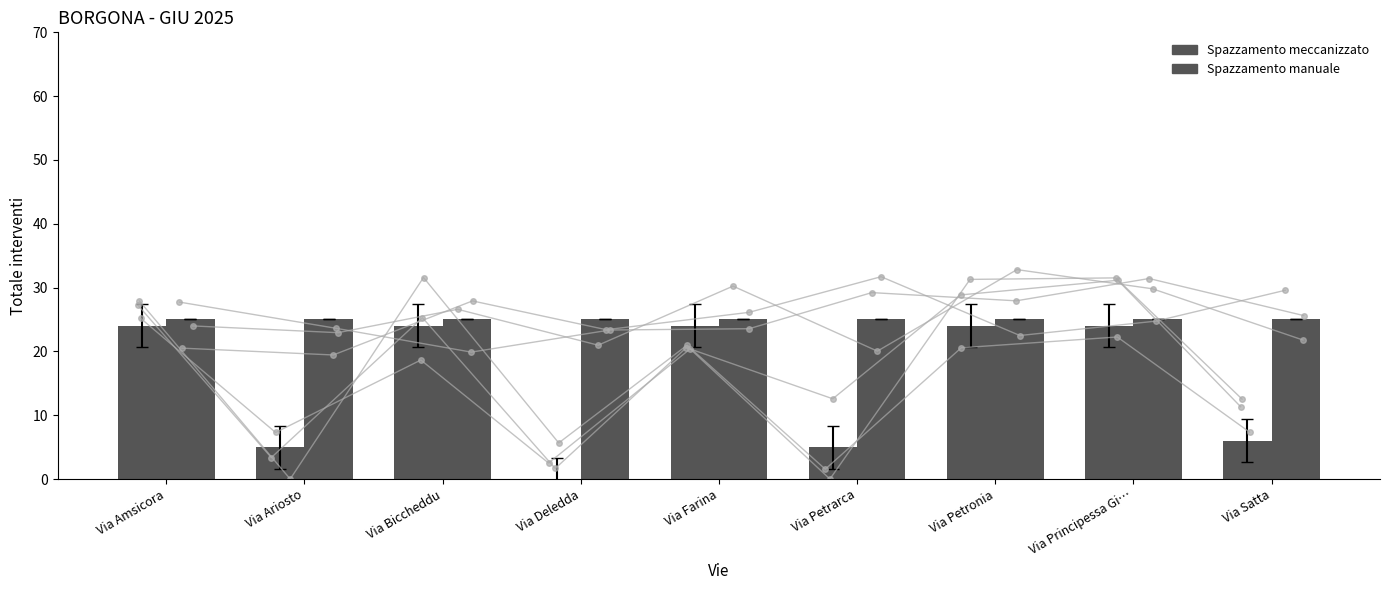

Which label corresponds to the smallest value in the chart?

Via Deledda